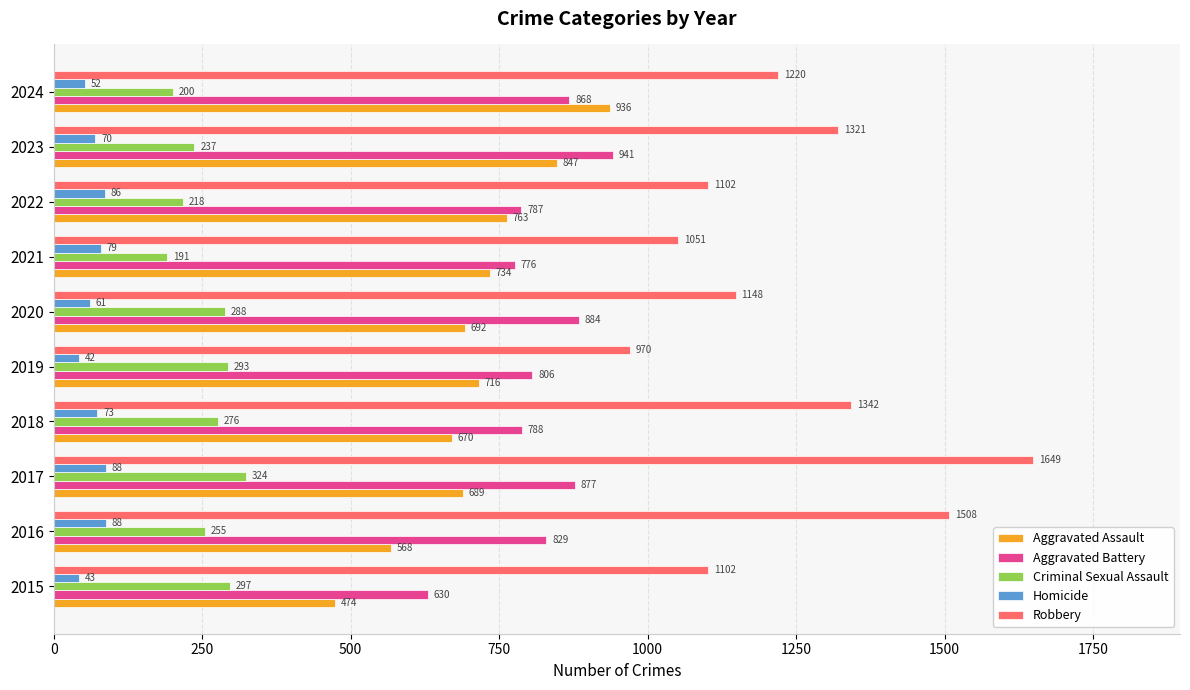

What is the difference between the maximum and minimum values in the Aggravated Battery series?

311